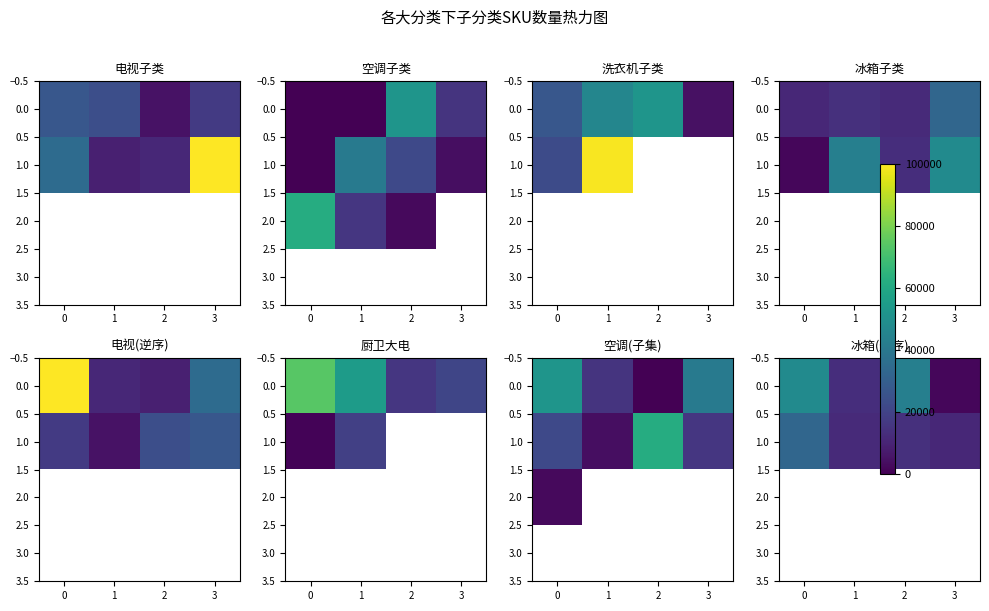

What is the average value of the 0.0 series?

26450.0